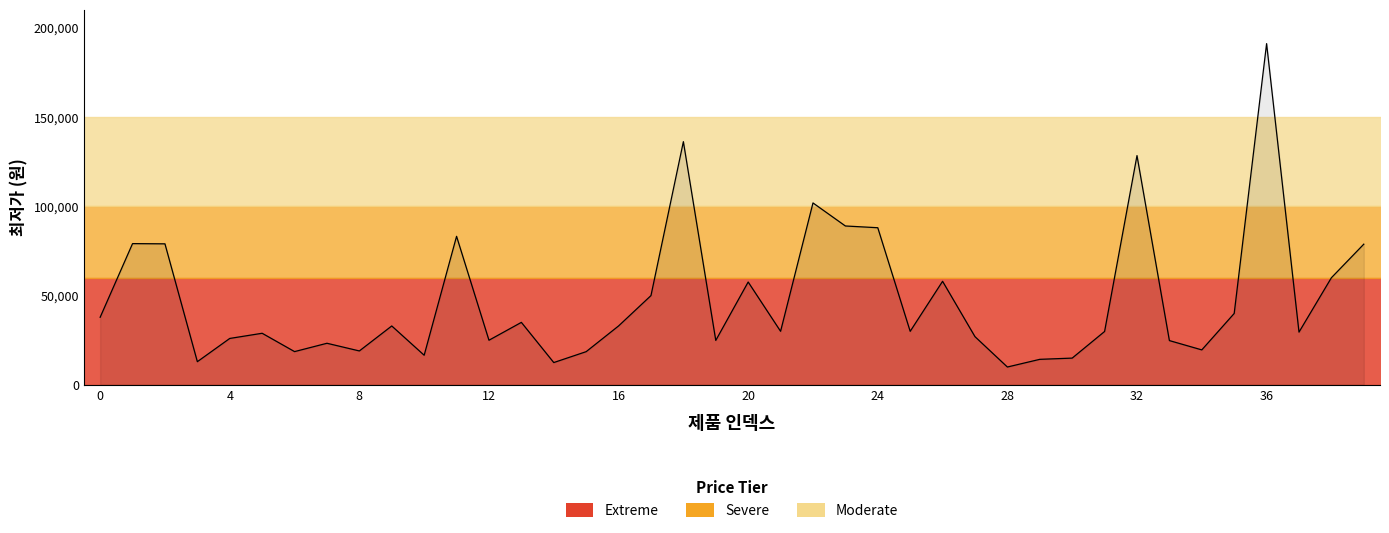

What is the difference between the values at 9 and 19?

8090